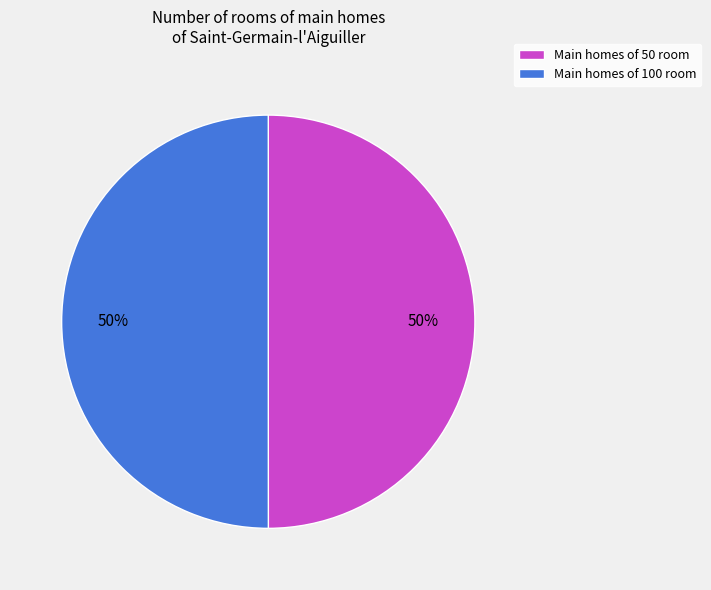

Count the number of slices in the pie.

2